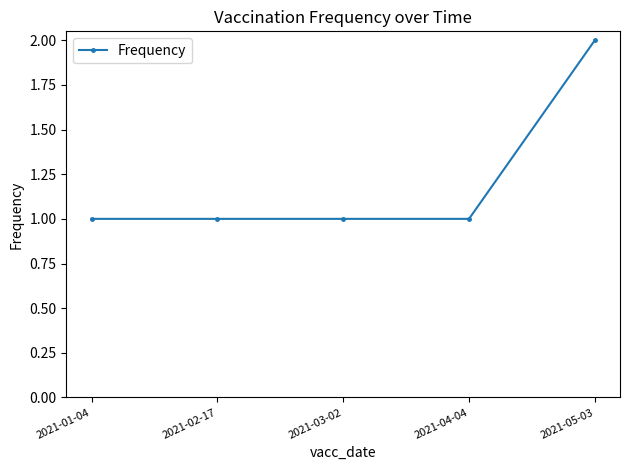

What is the value of the 4th point from the left?

1